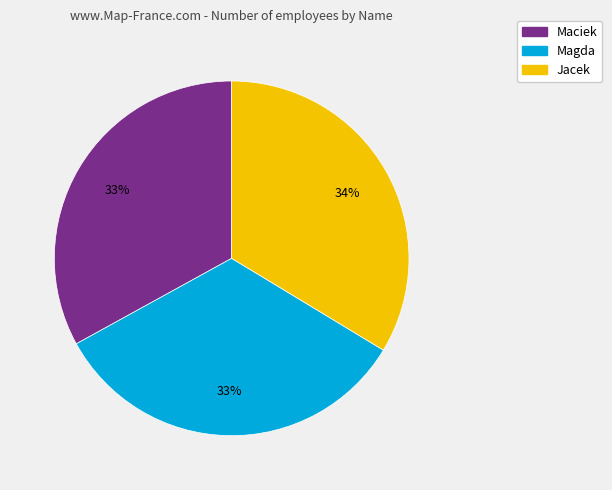

Combined, do Maciek and Magda account for over 50%?

Yes